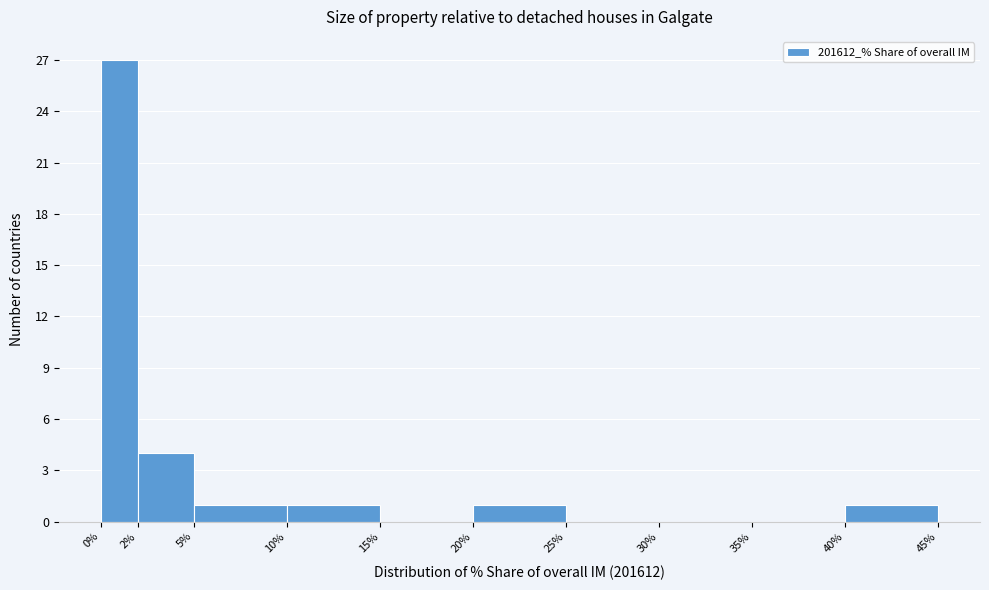

Reading left to right, transcribe this chart: for each bar, give the range it covers on the x-axis and its height. The values are not printed on the chart, so give them approximately, as read against the axis.

0% to 2%: 27
2% to 5%: 4
5% to 10%: 1
10% to 15%: 1
15% to 20%: 0
20% to 25%: 1
25% to 30%: 0
30% to 35%: 0
35% to 40%: 0
40% to 45%: 1